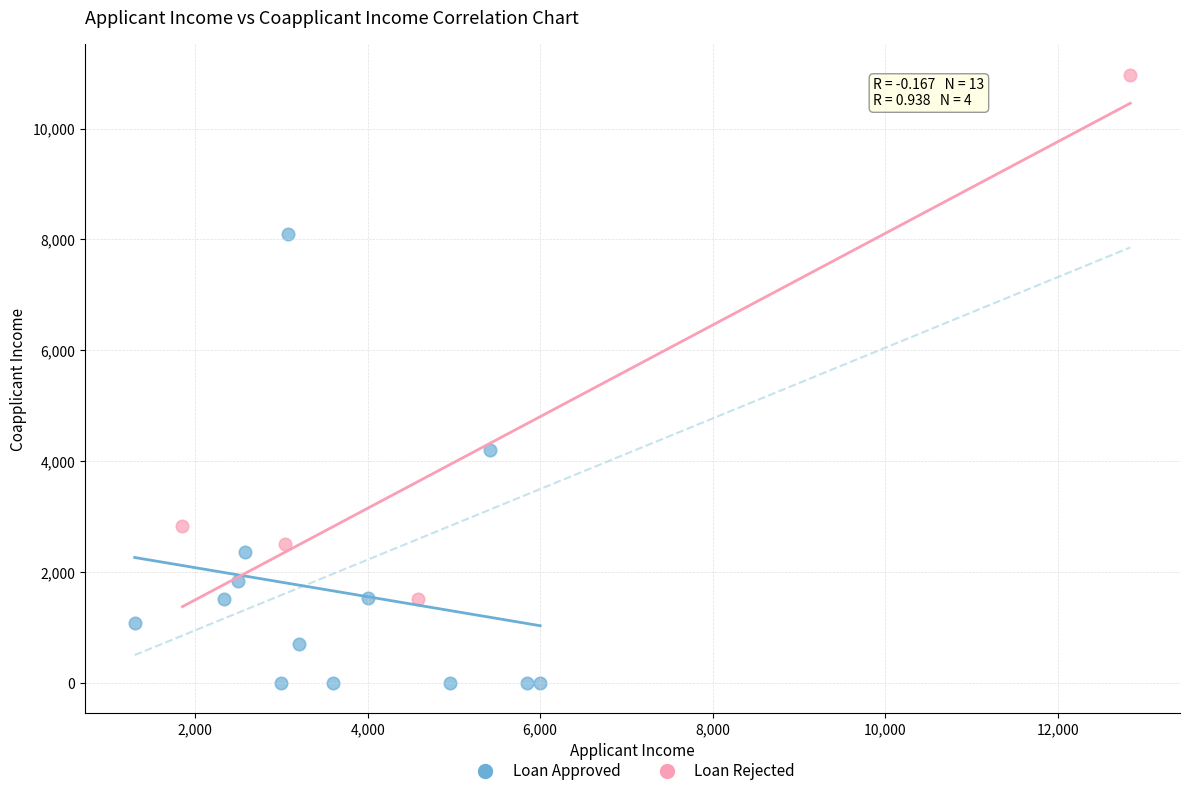

Which series contains the highest Y value?

Loan Rejected